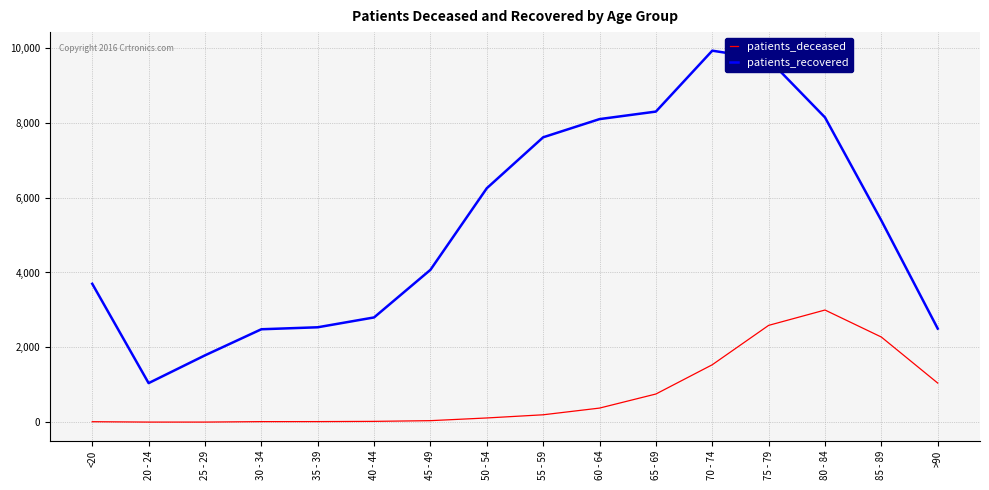

List the series in order of their overall mean, lowest first.

patients_deceased, patients_recovered